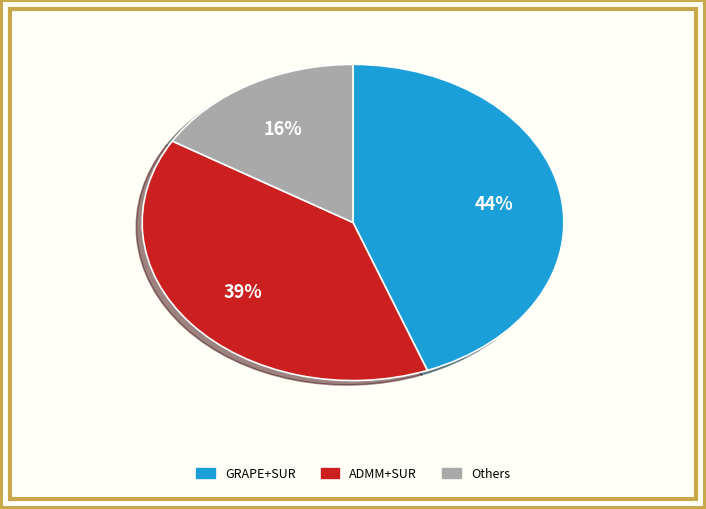

Does any single category account for the majority?

No